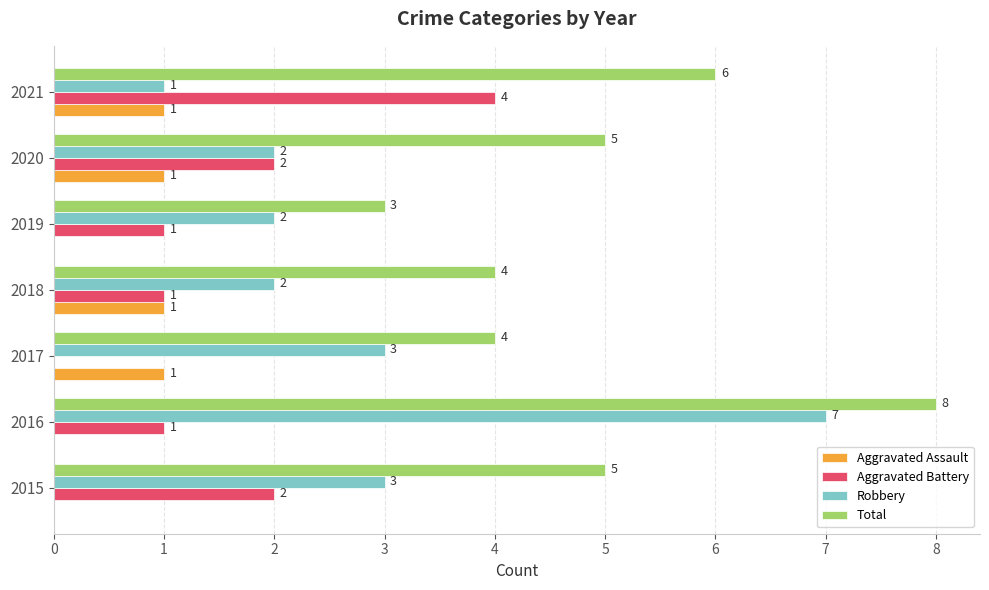

How many series are shown in this chart?

4